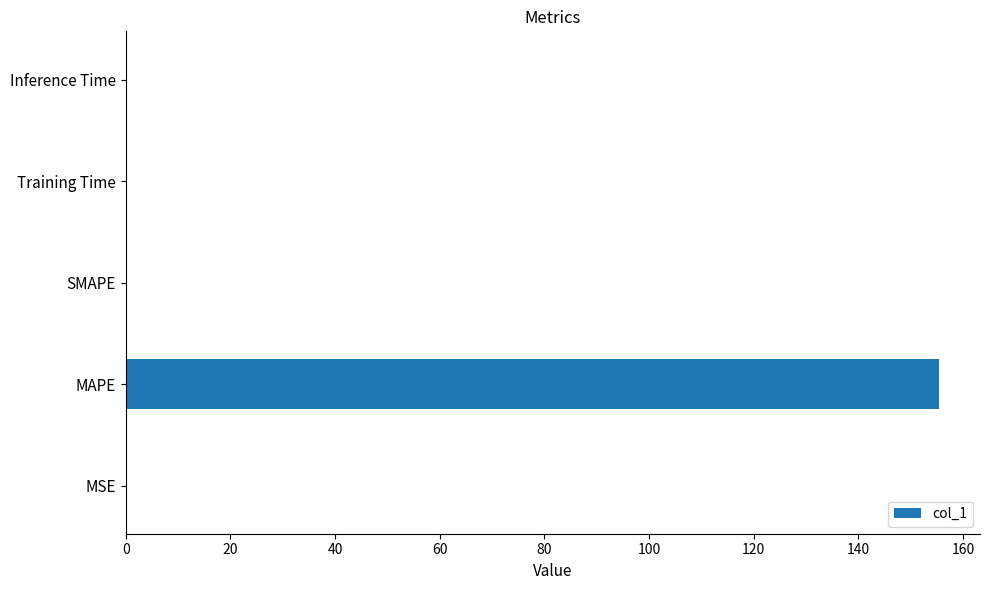

What is the maximum value shown in the chart?

155.5